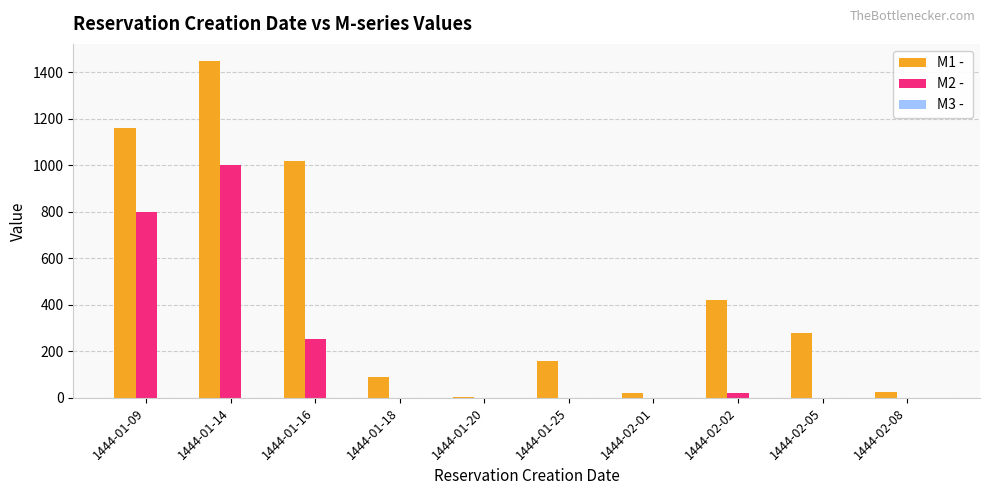

At which category is the sum across all series the highest?

1444-01-14